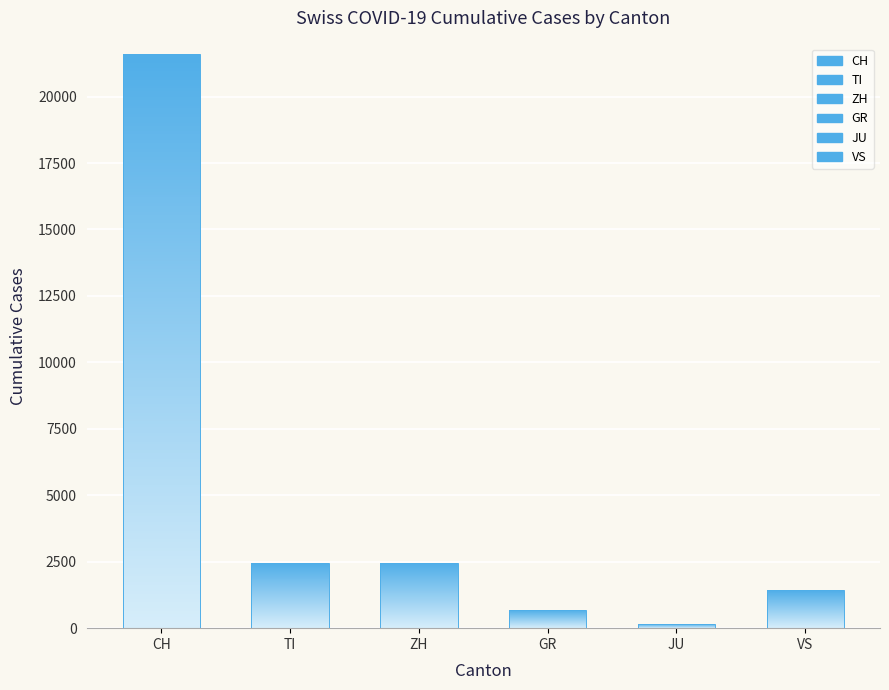

Which series has the largest total across all categories?

CH